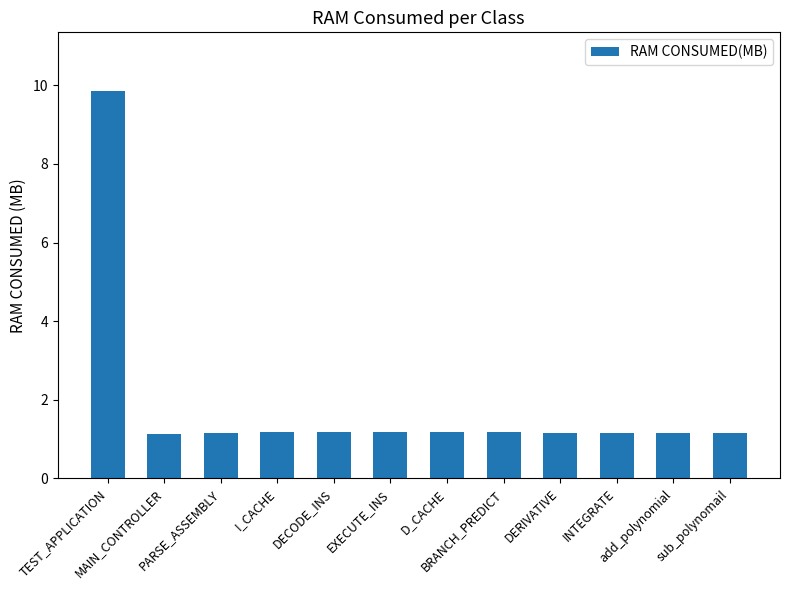

The value at BRANCH_PREDICT is 1.2. True or false?

True